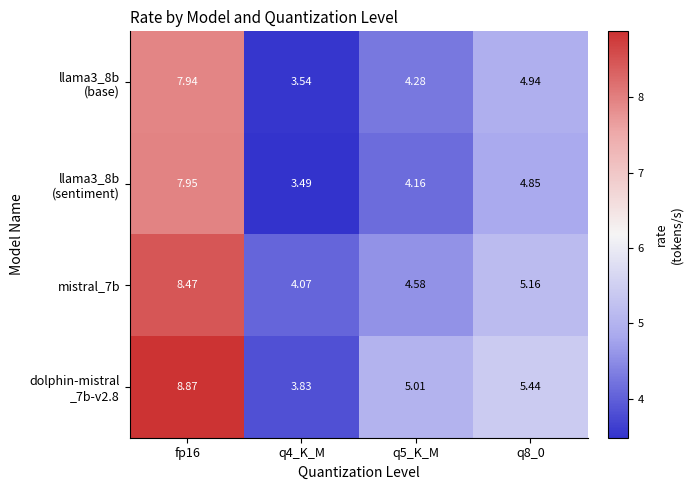

Which series has the widest spread of values?

dolphin-mistral _7b-v2.8